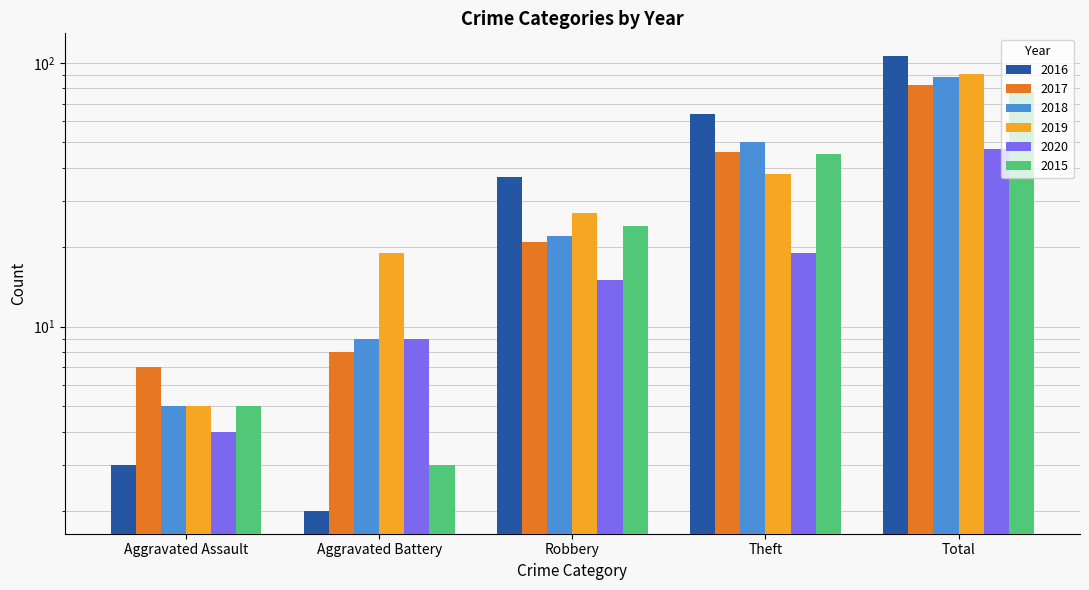

What is the spread (max minus min) of values at Aggravated Battery?

17